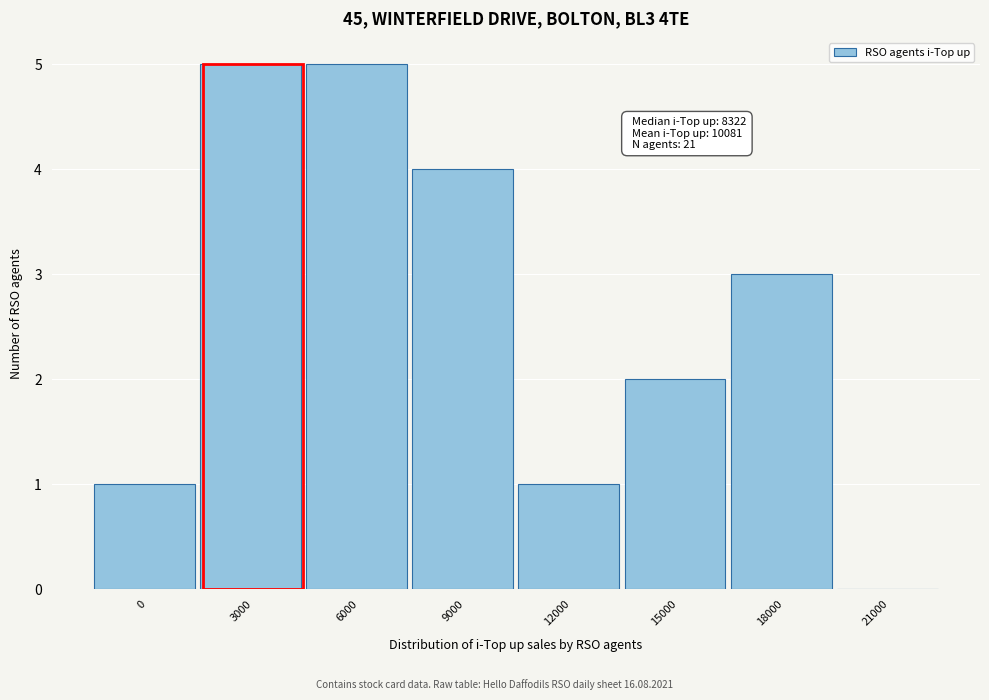

Reading left to right, extract all data points from this chart.

0=1	3000=5	6000=5	9000=4	12000=1	15000=2	18000=3	21000=0